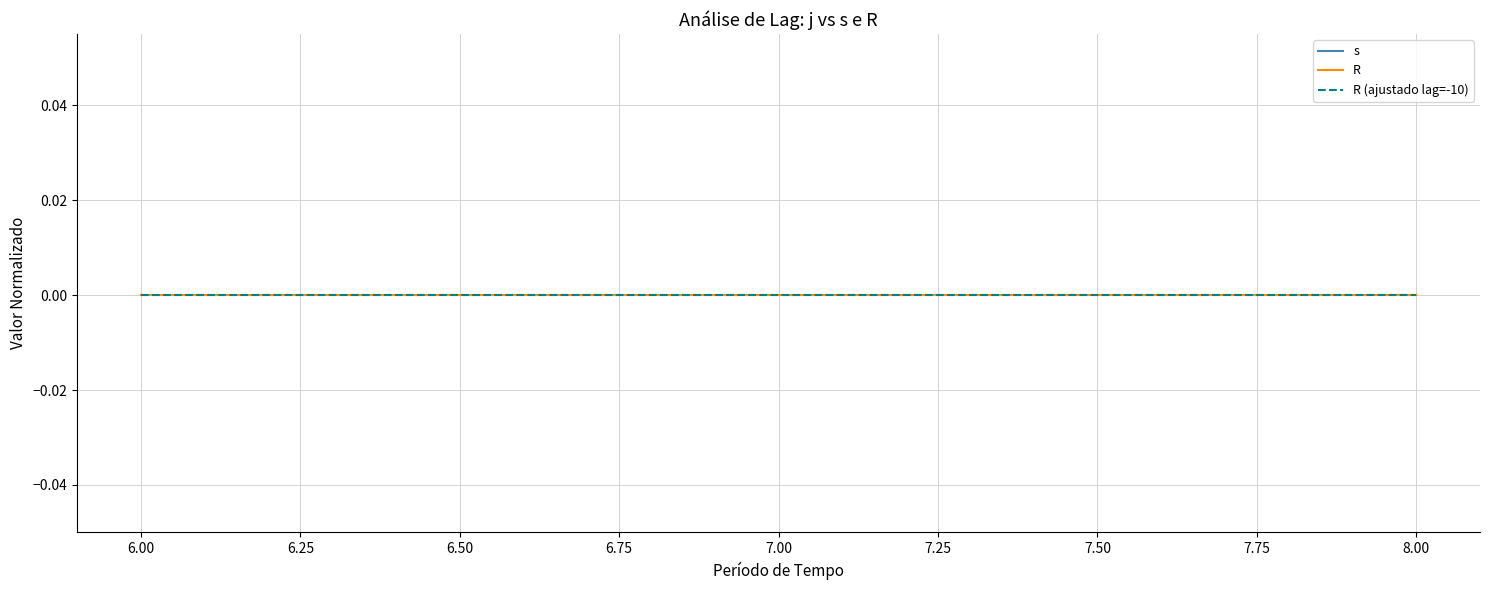

Rank the series by their maximum value, from lowest to highest.

R, R (ajustado lag=-10), s